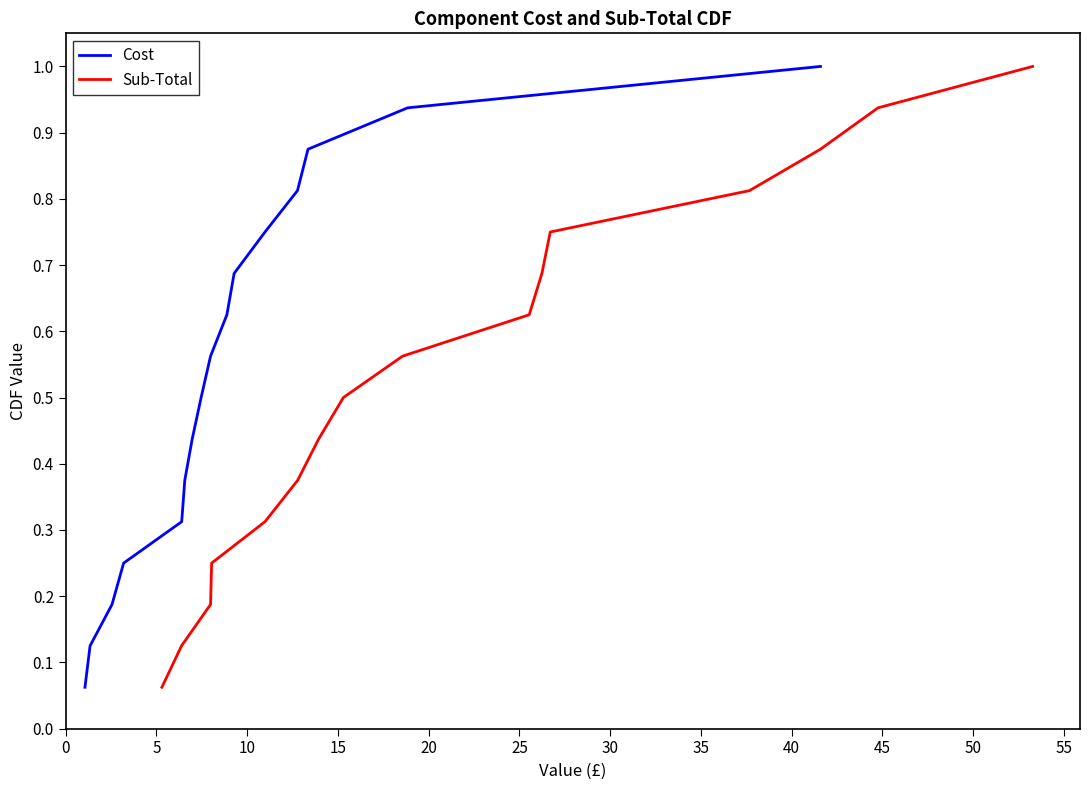

What is the highest value of the Sub-Total series?

1.0